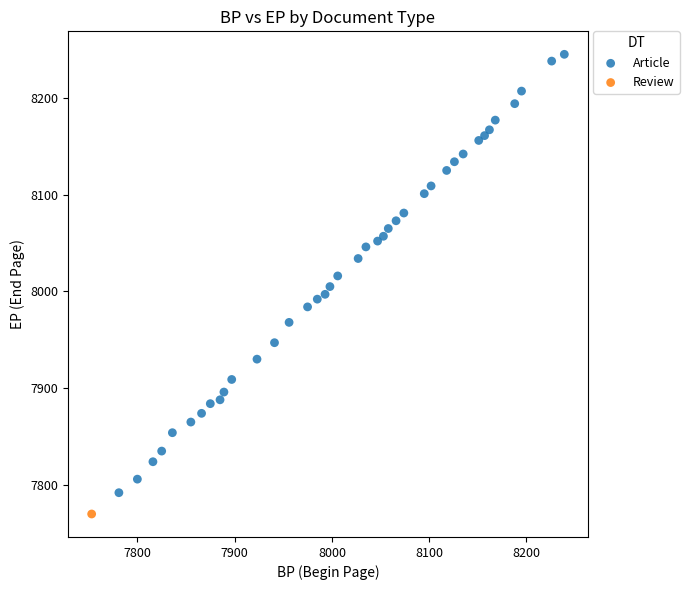

What are all the series names shown in the legend?

Article, Review